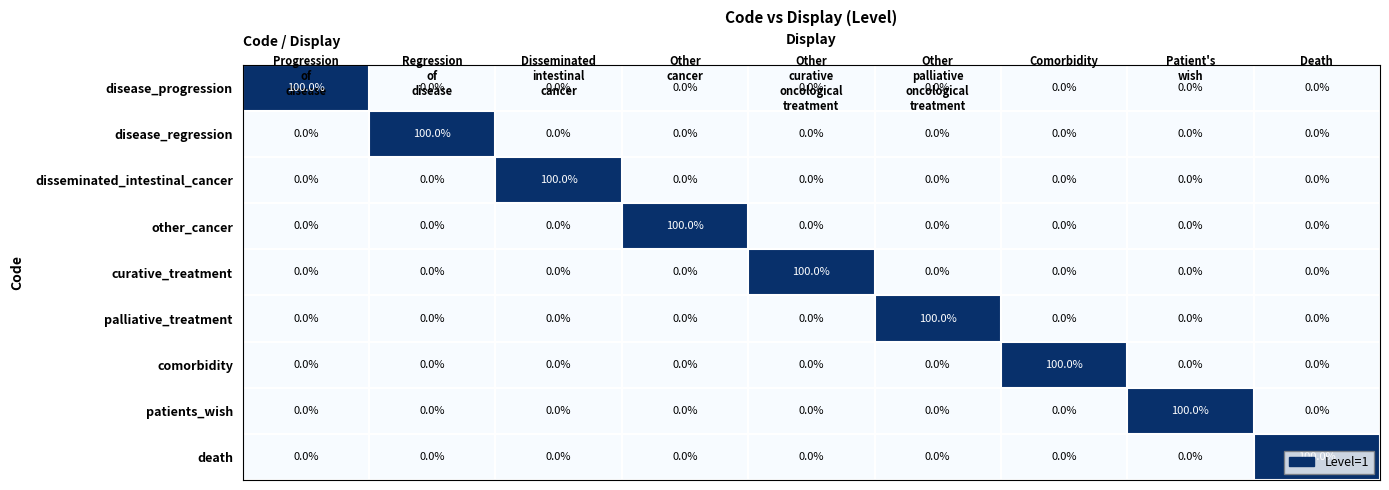

Is the value of disease_regression at Death greater than the value of death at Death?

No